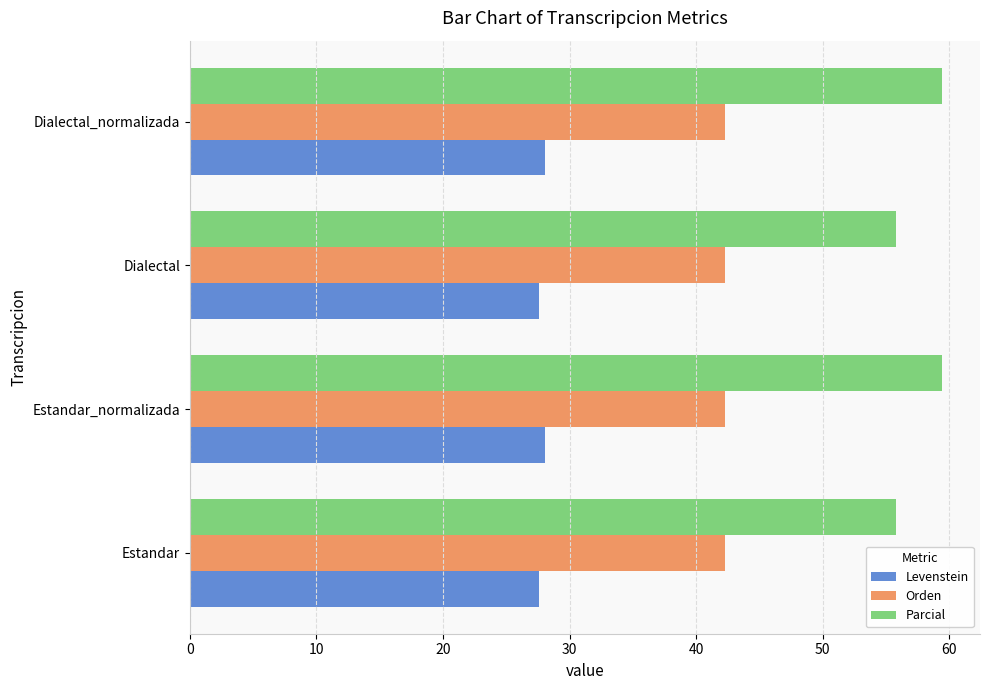

Which series has the largest range (max minus min)?

Parcial